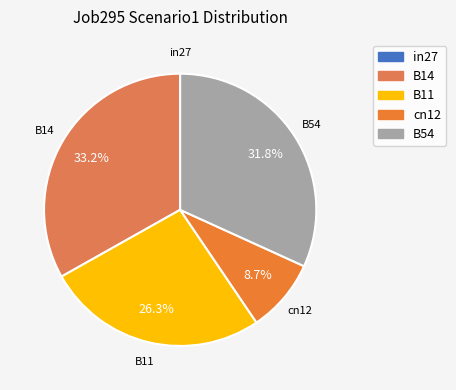

Is it true that B14 is 33% of the pie?

True